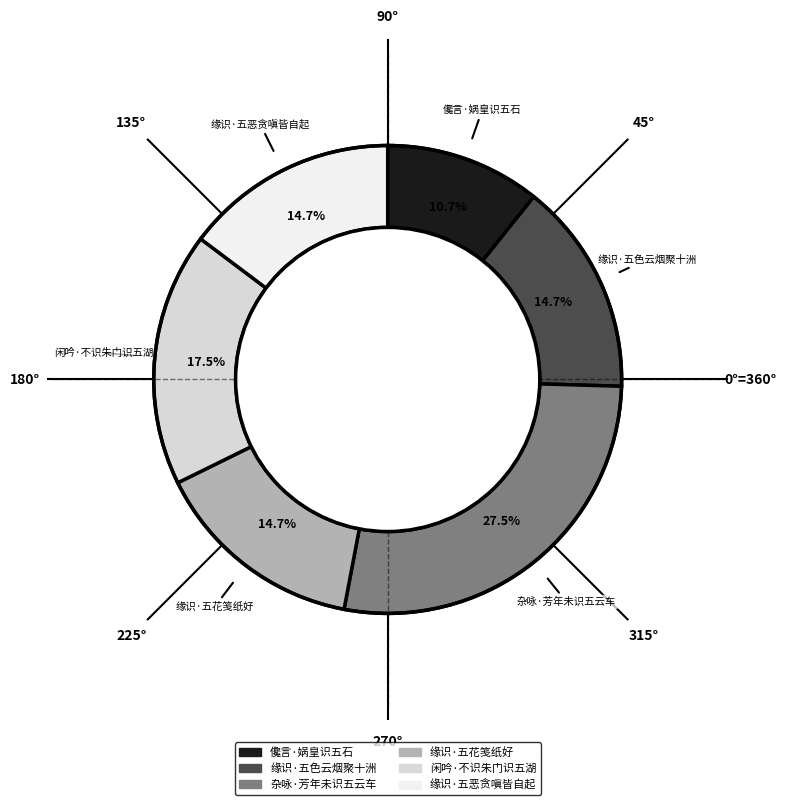

How much of the chart is everything except 缘识·五恶贪嗔皆自起?

85.3%